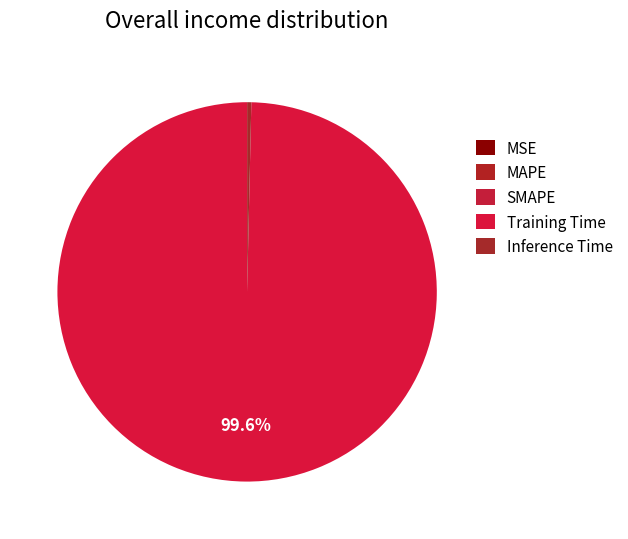

Is Training Time the majority of the pie?

Yes